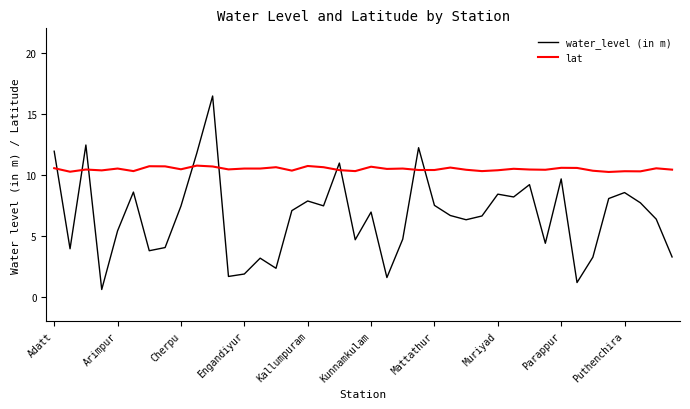

What is the minimum value shown in the chart?

0.6